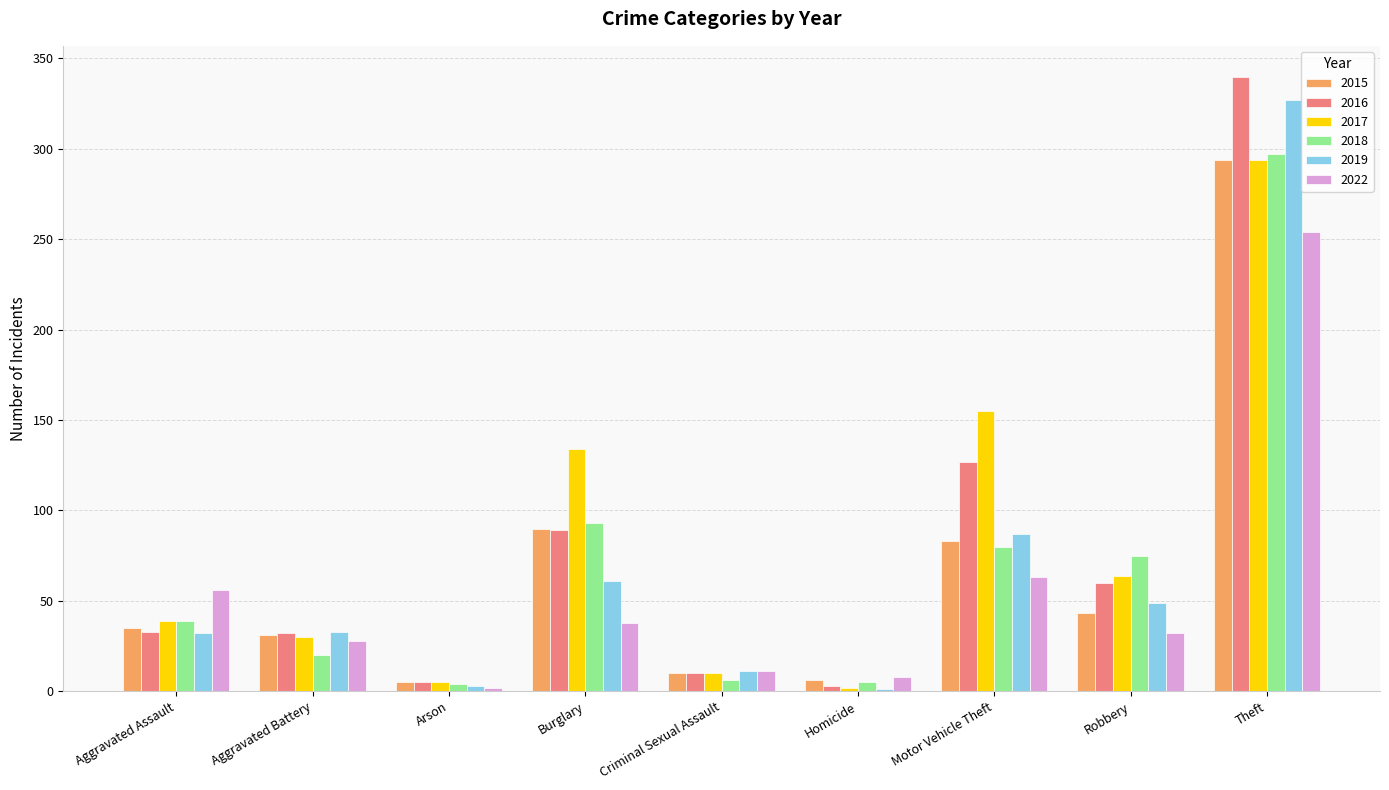

Is the value of 2019 at Burglary greater than the value of 2015 at Theft?

No